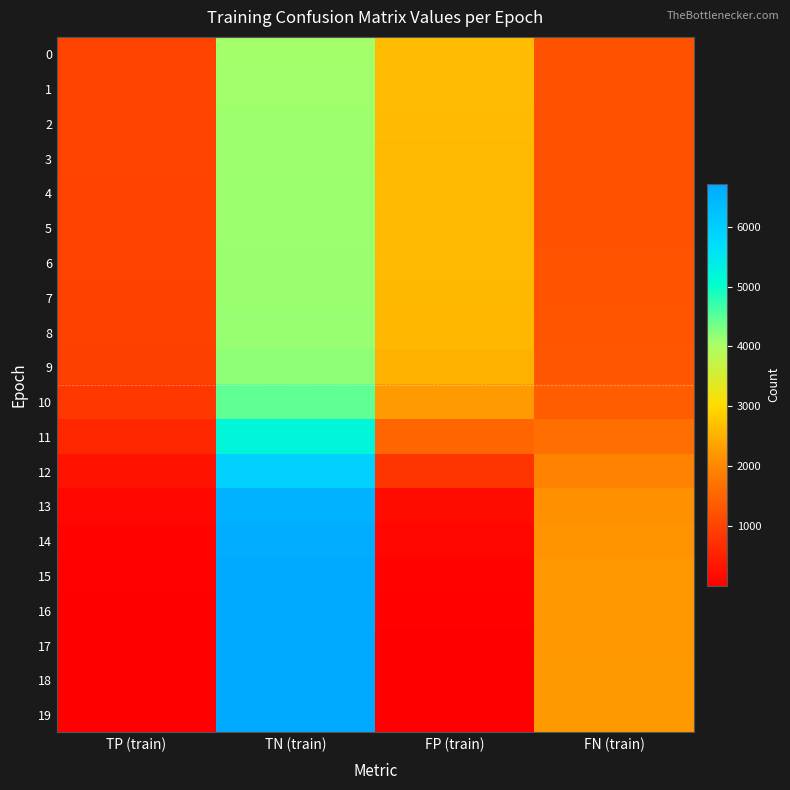

At which category is the sum across all series the highest?

TN (train)